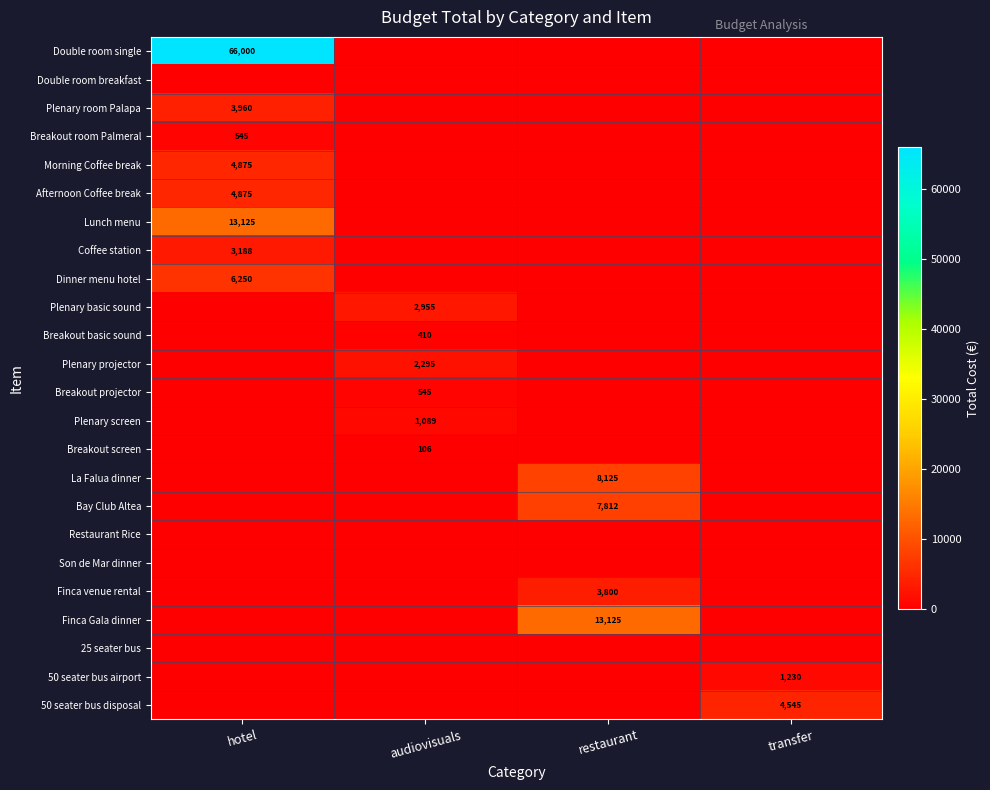

Count the number of categories in the chart.

4